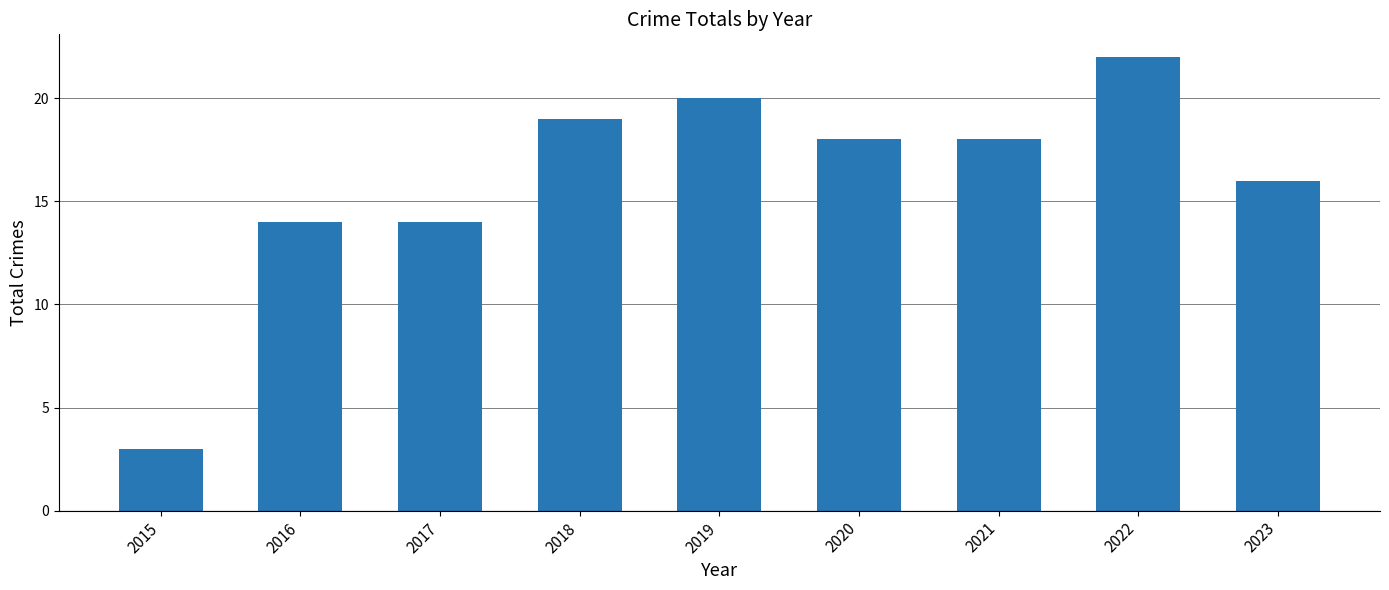

What is the difference between the maximum and second lowest values?

8